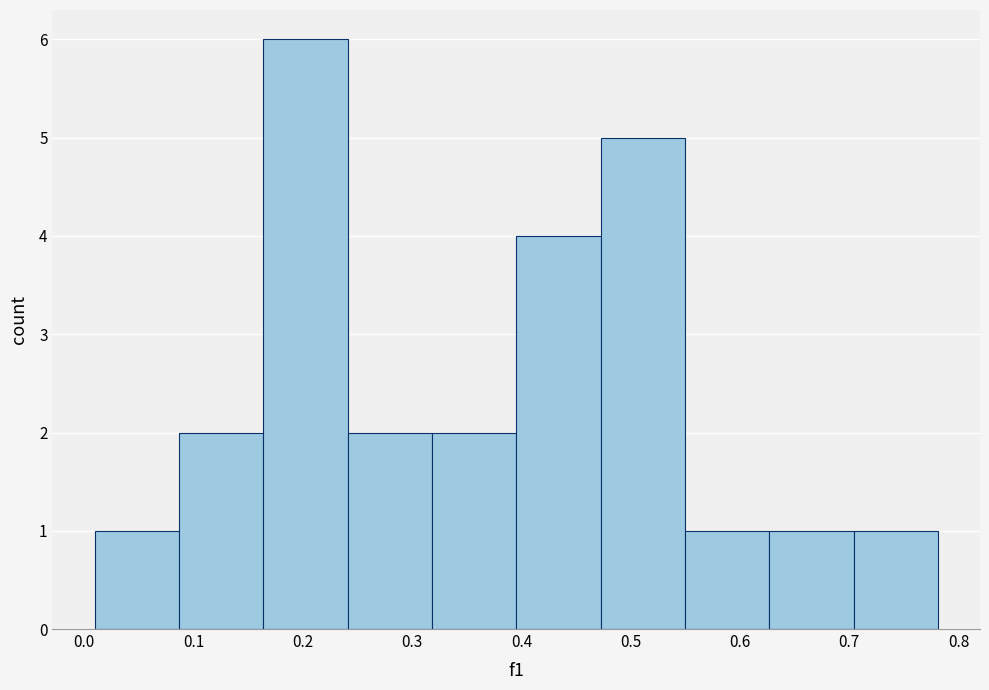

Which range on the x-axis has the tallest bar?

0.16 to 0.24